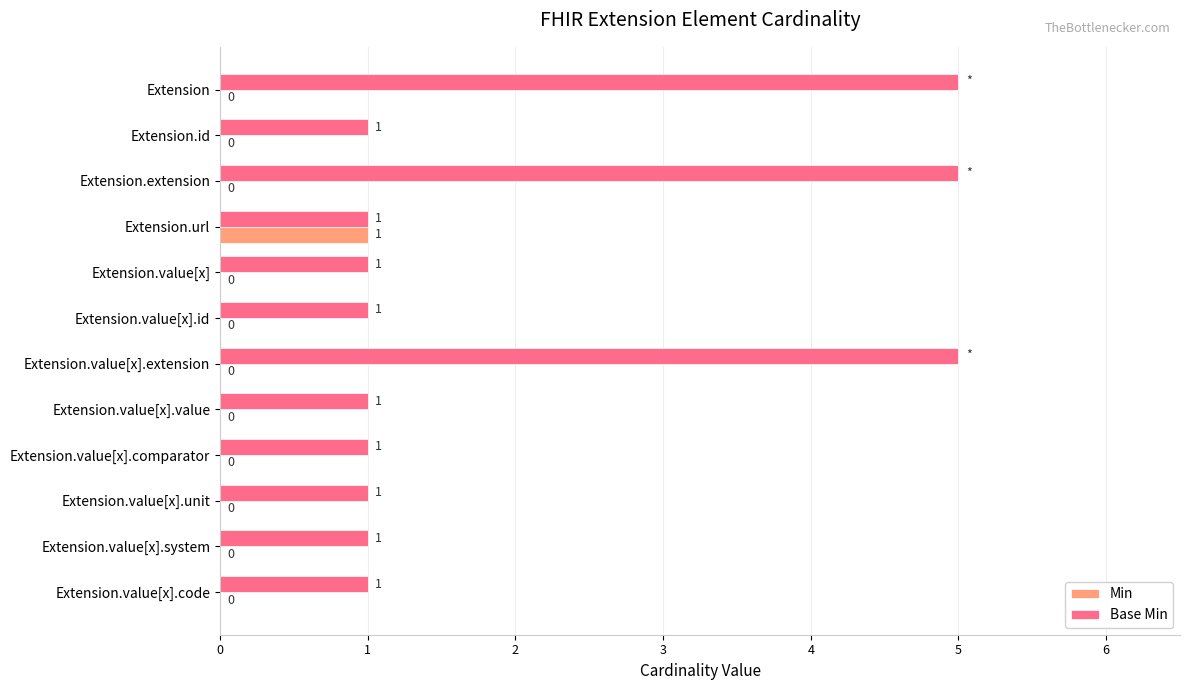

Is the value of Base Min at Extension.value[x].value greater than the value of Min at Extension.value[x].system?

Yes